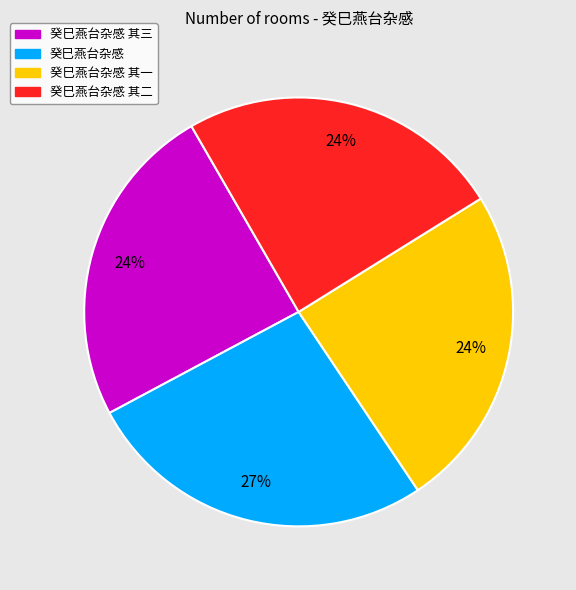

The 癸巳燕台杂感 其二 slice represents 31% of the pie. True or false?

False